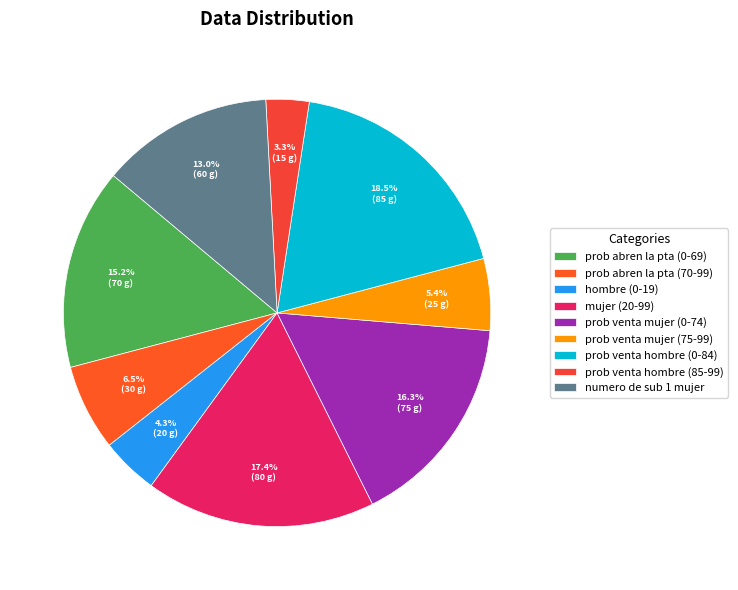

What is the total percentage of mujer (20-99) and prob venta hombre (0-84)?

35.9%